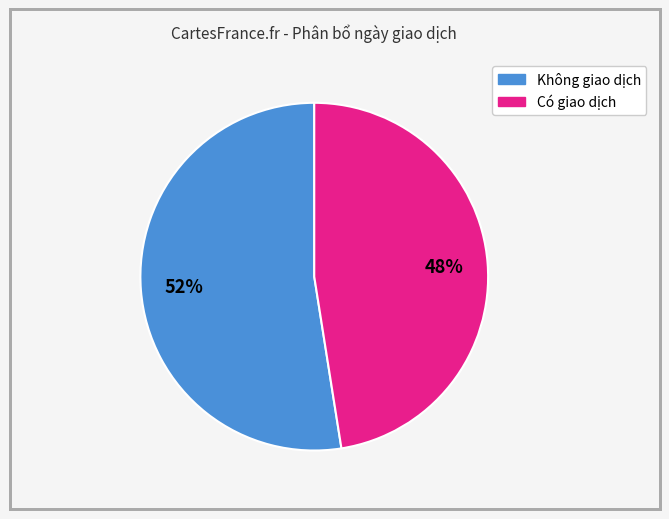

Is there a majority slice in this chart?

Yes